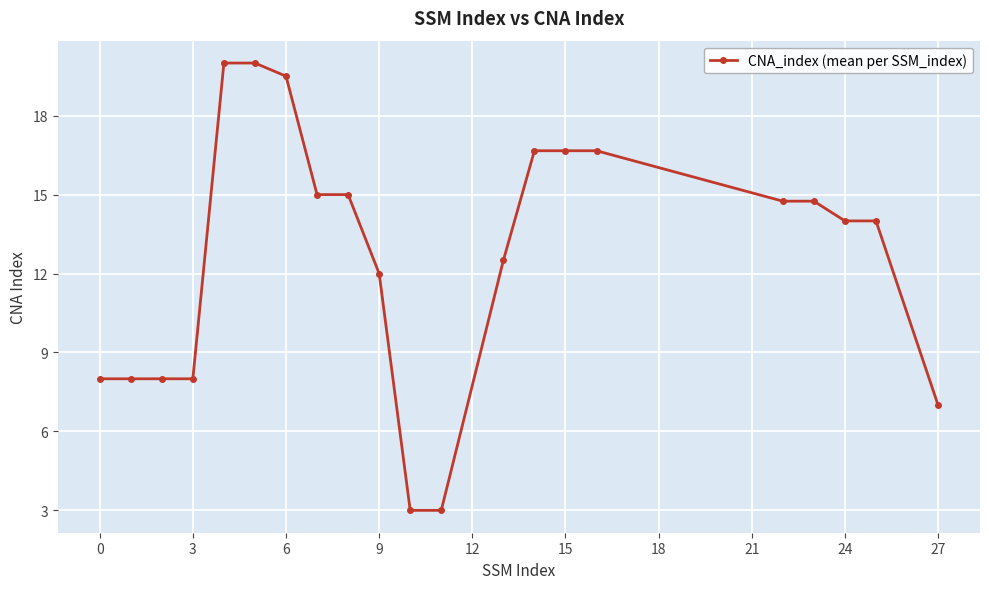

What is the average value?

12.7